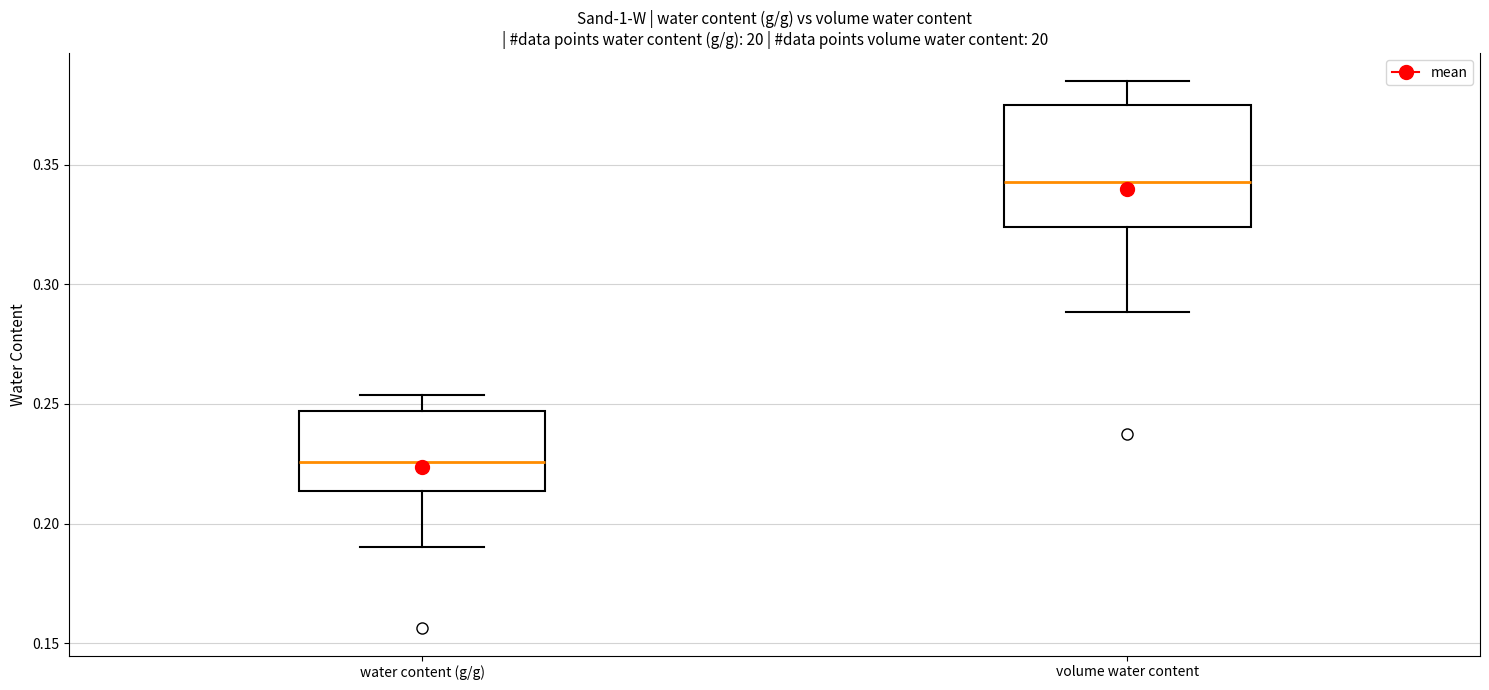

Where does the upper whisker of the box for water content (g/g) end on the y-axis? The values are not printed on the chart, so give them approximately, as read against the axis.

0.255